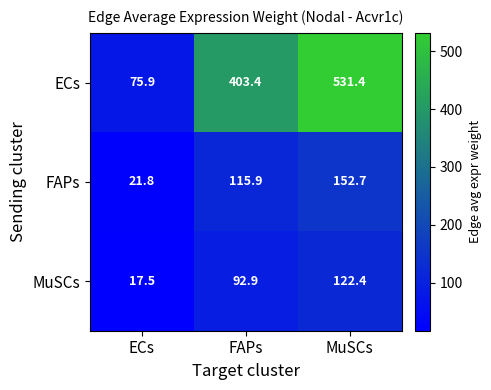

Where does the FAPs series first go above 115?

FAPs